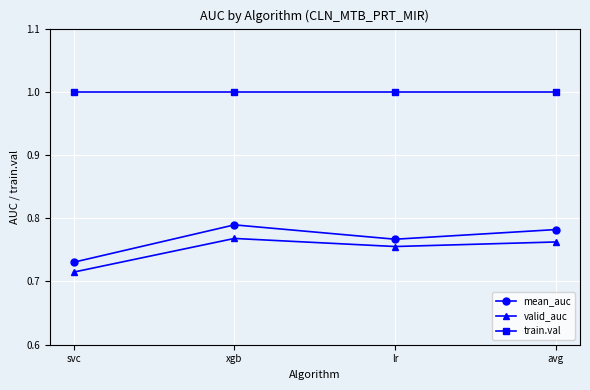

The train.val series shows 1.0 at lr. True or false?

True